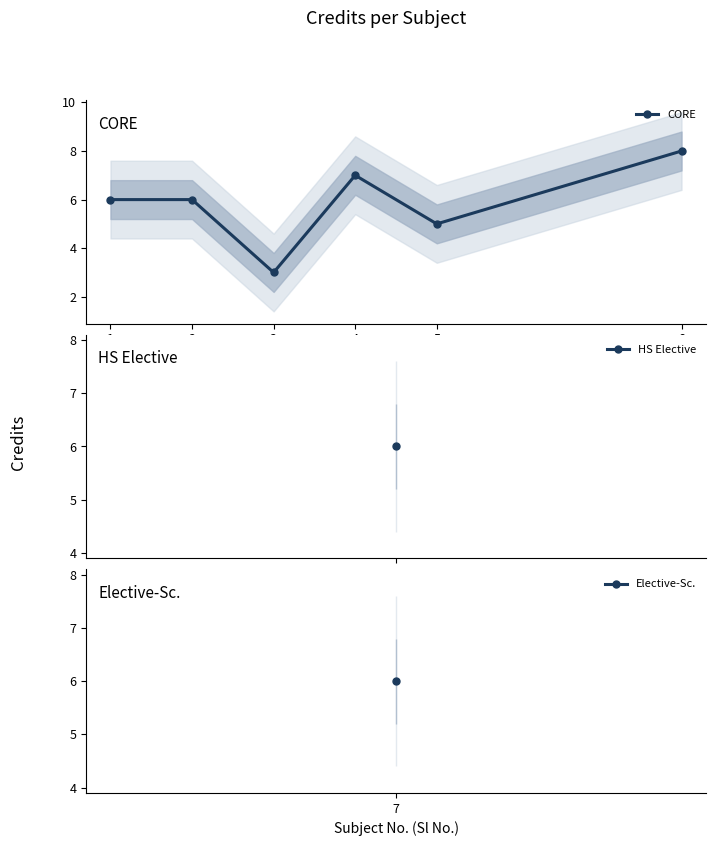

What is the maximum value shown in the chart?

8